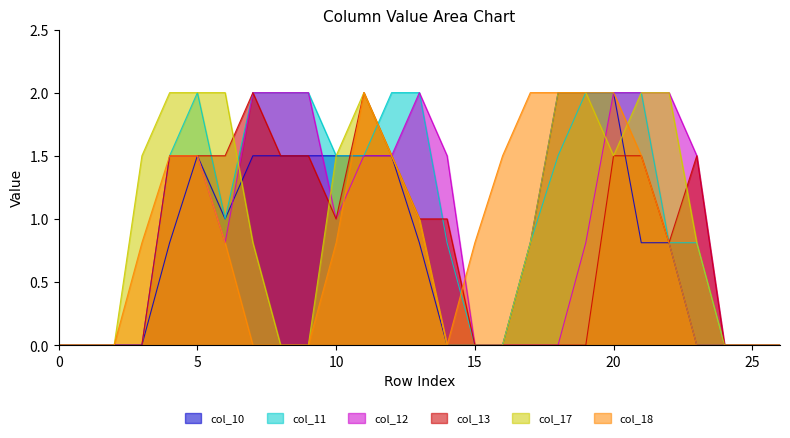

What is the sum of all col_10 values?

21.6